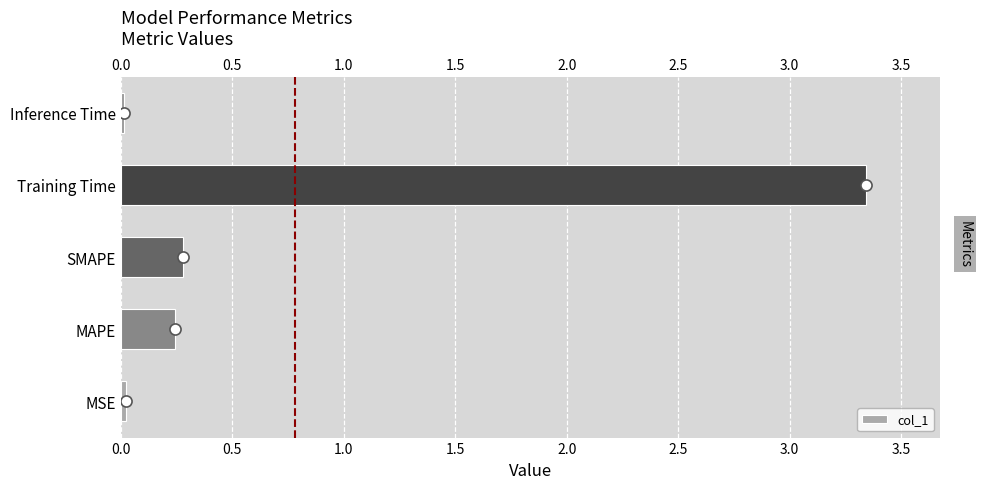

Is it true that the value at Inference Time is 0.0?

False